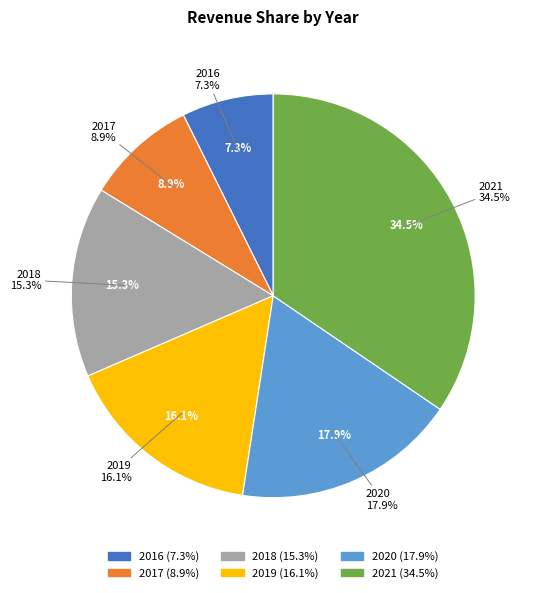

Count the number of slices in the pie.

6